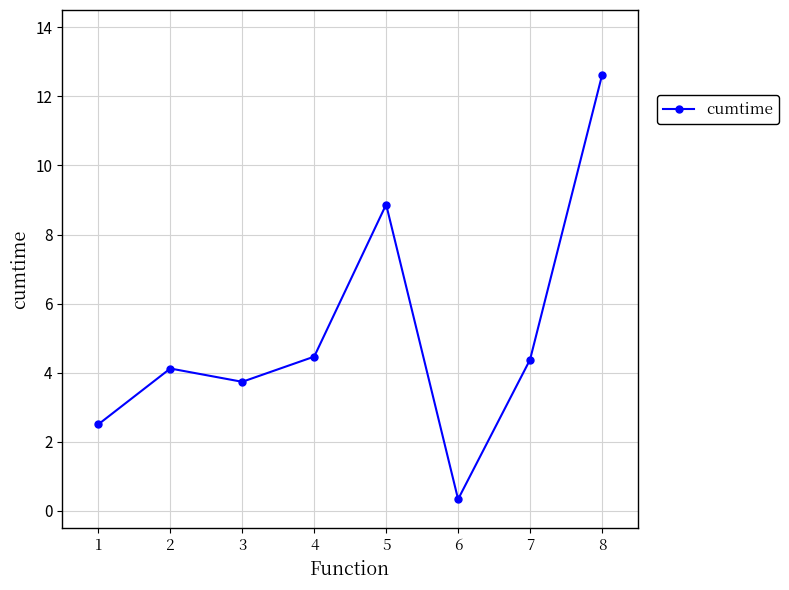

Is it true that the value at 4 is 4.5?

True